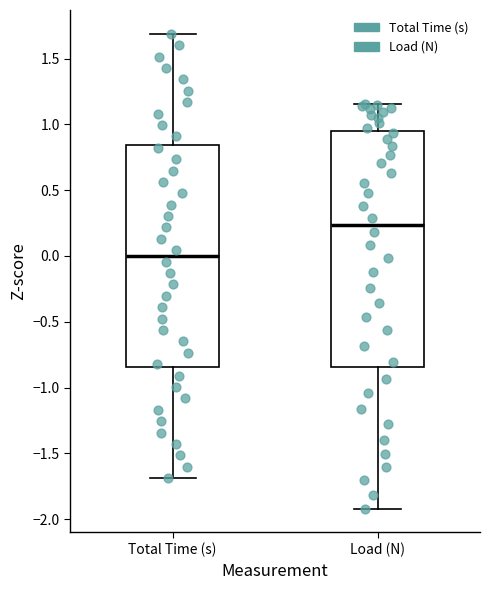

Where is the upper edge of the box for Load (N) on the y-axis? The values are not printed on the chart, so give them approximately, as read against the axis.

0.95